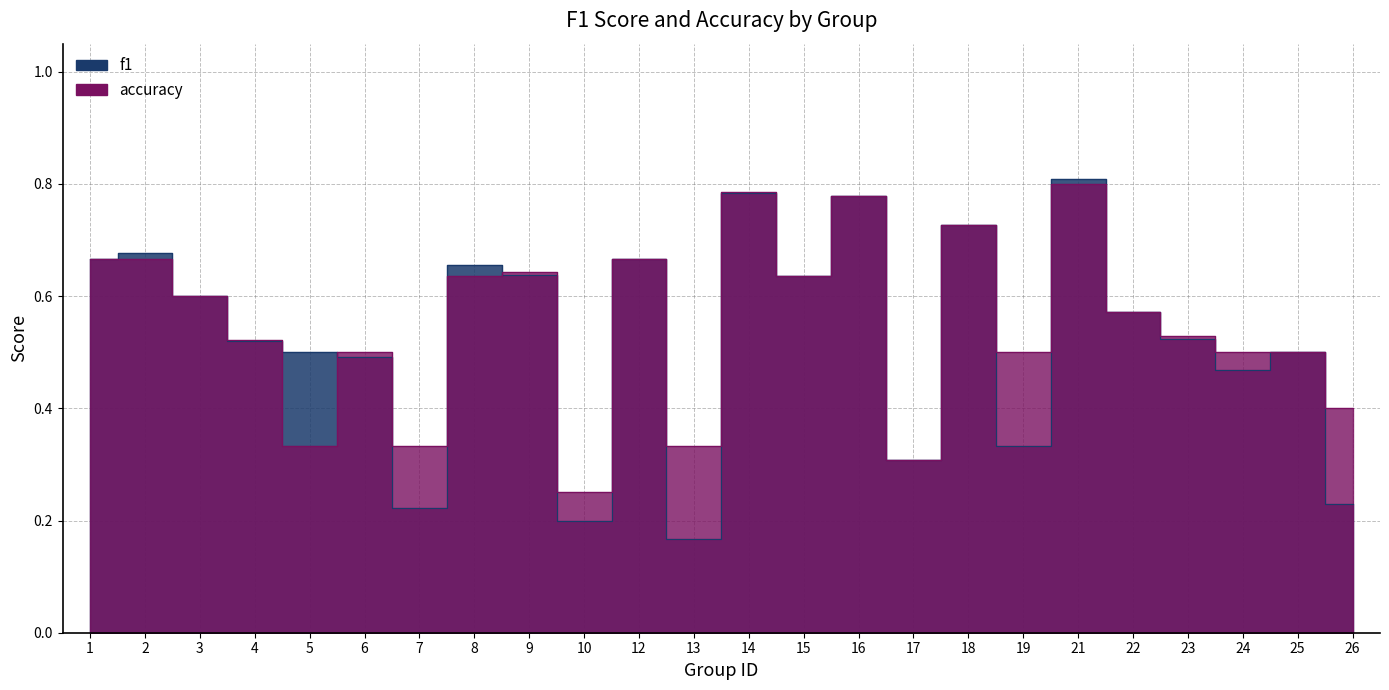

What are all the series names shown in the legend?

f1, accuracy